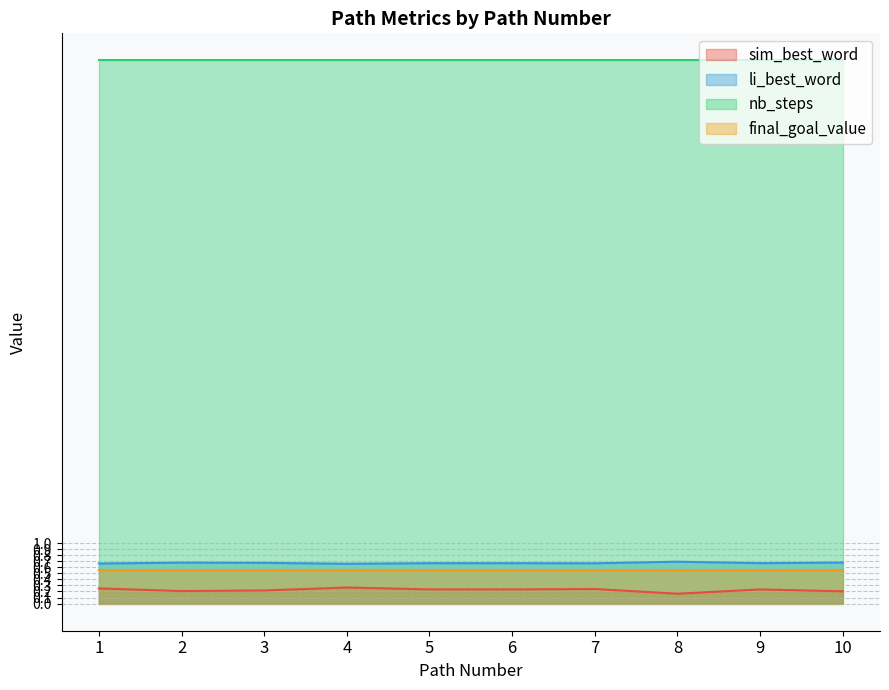

Which series has the largest range (max minus min)?

sim_best_word